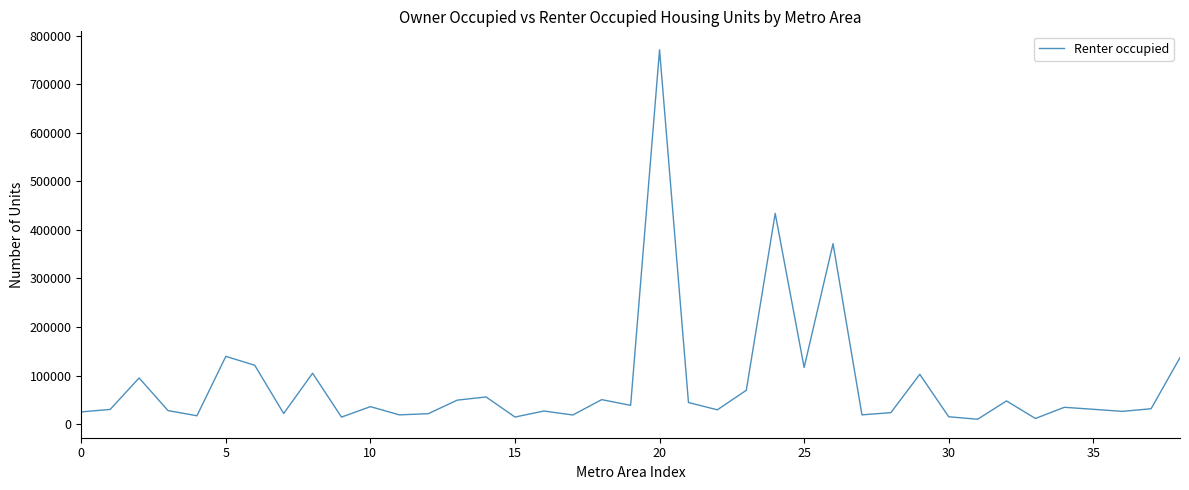

What is the difference between the maximum and minimum values?

761025